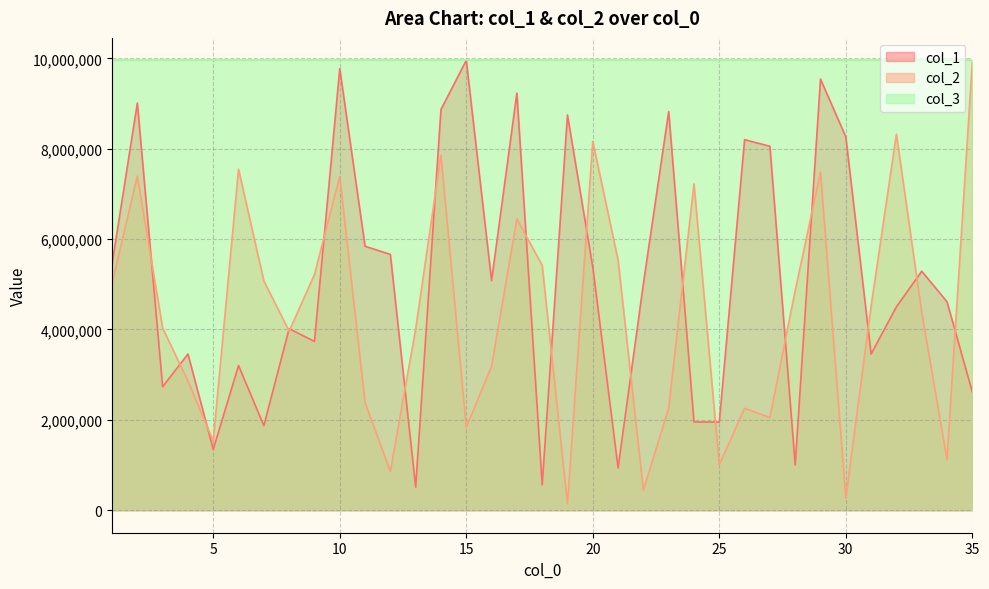

What is the spread (max minus min) of values at 28?

3859738